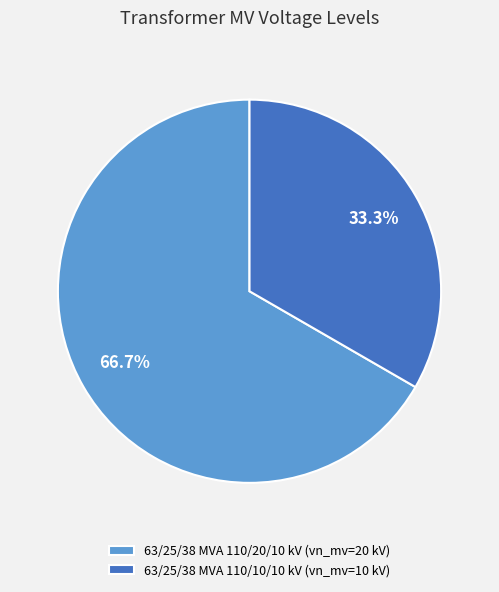

Combined, do 63/25/38 MVA 110/10/10 kV and 63/25/38 MVA 110/20/10 kV account for over 50%?

Yes